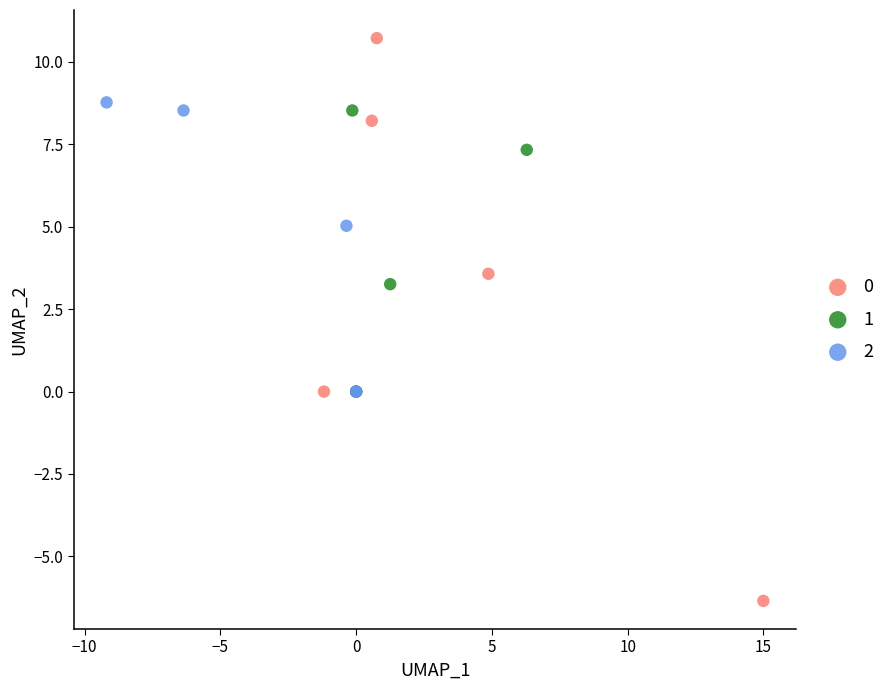

What are all the series names shown in the legend?

0, 1, 2